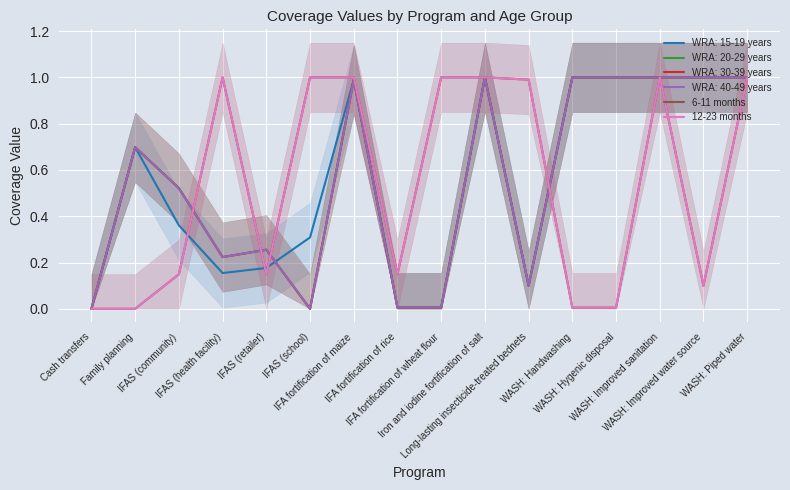

Reading right to left, extract all data points from this chart.

6-11 months: 1.0	0.1	1.0	0.0	0.0	1.0	1.0	1.0	0.1	1.0	1.0	0.1	1.0	0.1	0.0	0.0
12-23 months: 1.0	0.1	1.0	0.0	0.0	1.0	1.0	1.0	0.1	1.0	1.0	0.1	1.0	0.1	0.0	0.0